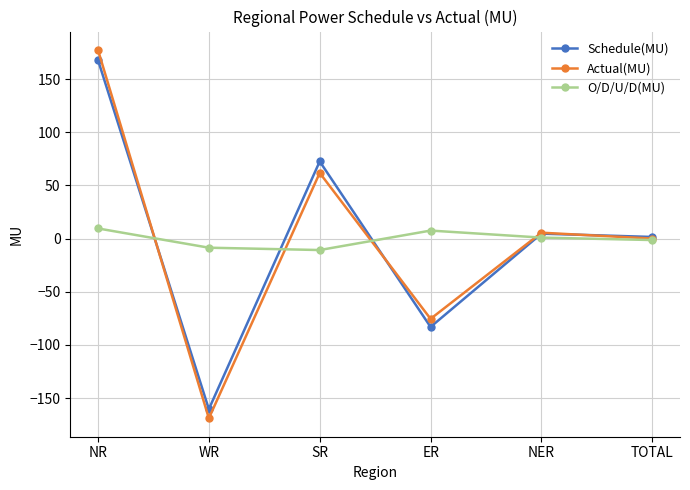

What is the difference between the maximum and minimum values in the Actual(MU) series?

346.3